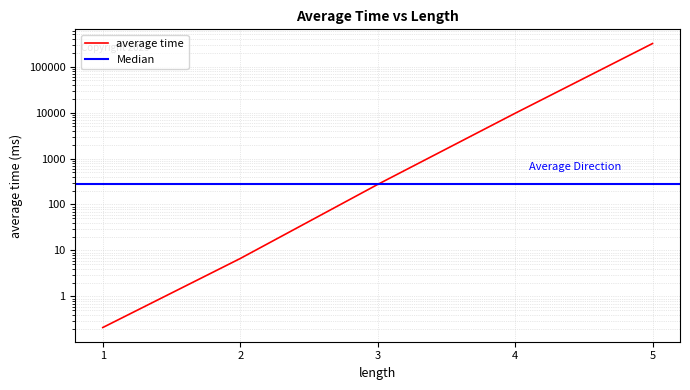

At which category does the chart reach its peak across all series?

5